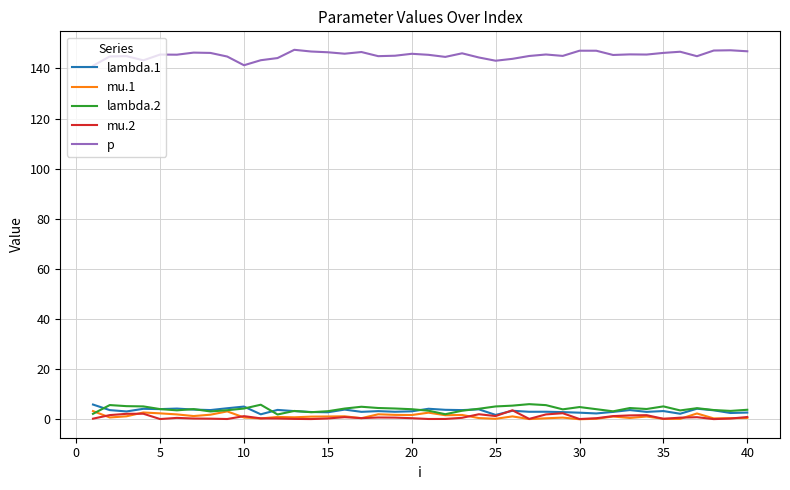

What is the greatest value displayed?

147.5